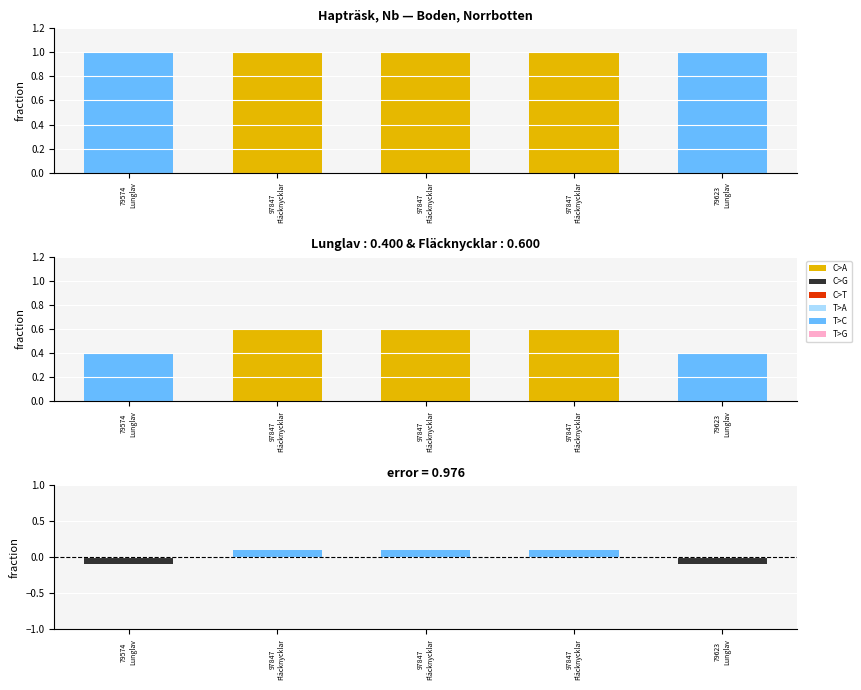

Which series has the largest total across all categories?

Fläcknycklar